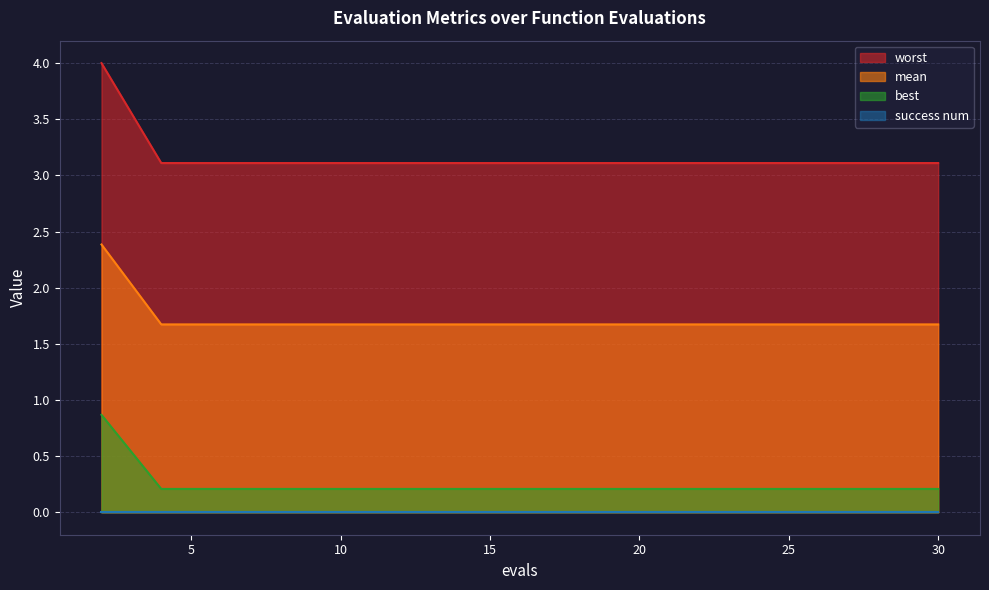

True or false: best and mean cross at least once.

False